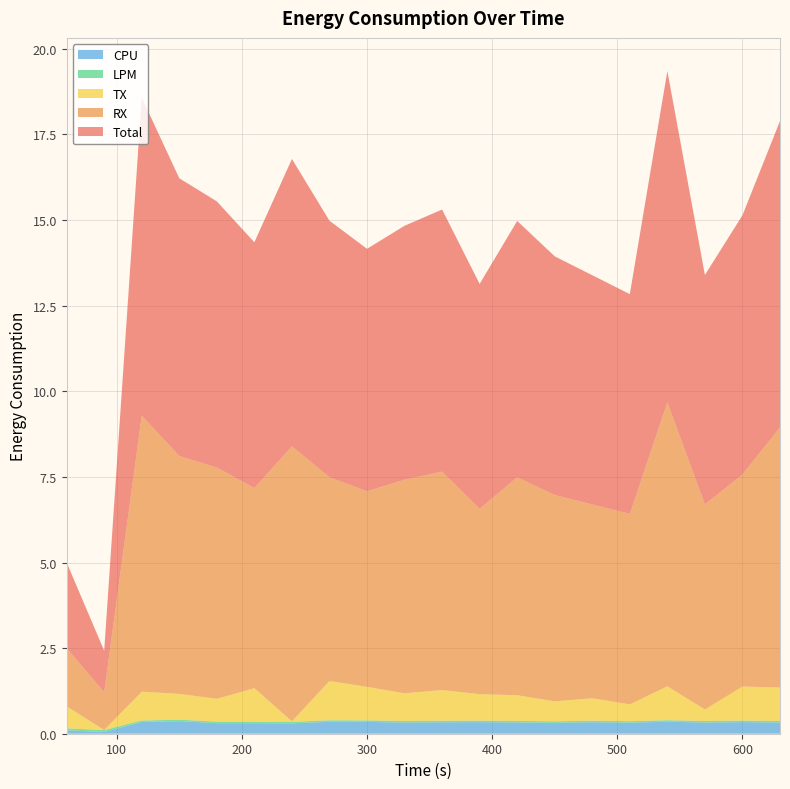

Reading left to right, transcribe all the data shown in this chart.

CPU: 60=0.1	90=0.1	120=0.3	150=0.4	180=0.3	210=0.3	240=0.3	270=0.3	300=0.3	330=0.3	360=0.3	390=0.3	420=0.3	450=0.3	480=0.3	510=0.3	540=0.4	570=0.3	600=0.3	630=0.3
LPM: 60=0.1	90=0.1	120=0.0	150=0.0	180=0.0	210=0.0	240=0.0	270=0.0	300=0.0	330=0.0	360=0.0	390=0.0	420=0.0	450=0.0	480=0.0	510=0.0	540=0.0	570=0.0	600=0.0	630=0.0
TX: 60=0.6	90=0.0	120=0.8	150=0.8	180=0.7	210=1.0	240=0.0	270=1.1	300=1.0	330=0.8	360=0.9	390=0.8	420=0.8	450=0.6	480=0.7	510=0.5	540=1.0	570=0.3	600=1.0	630=1.0
RX: 60=1.7	90=1.1	120=8.1	150=6.9	180=6.8	210=5.8	240=8.0	270=6.0	300=5.7	330=6.2	360=6.4	390=5.4	420=6.4	450=6.0	480=5.7	510=5.6	540=8.3	570=6.0	600=6.2	630=7.6
Total: 60=2.5	90=1.2	120=9.3	150=8.1	180=7.8	210=7.2	240=8.4	270=7.5	300=7.1	330=7.4	360=7.7	390=6.6	420=7.5	450=7.0	480=6.7	510=6.4	540=9.7	570=6.7	600=7.6	630=8.9